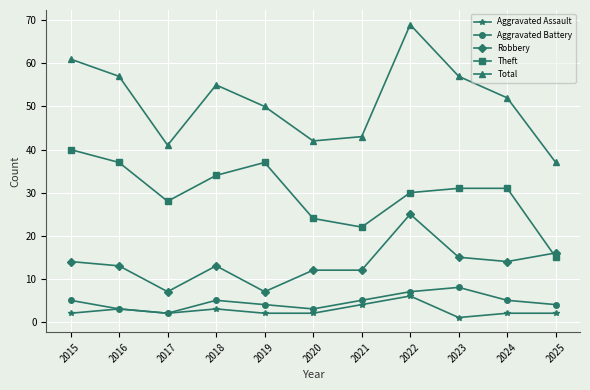

Which series changed the most between 2024 and 2025?

Theft